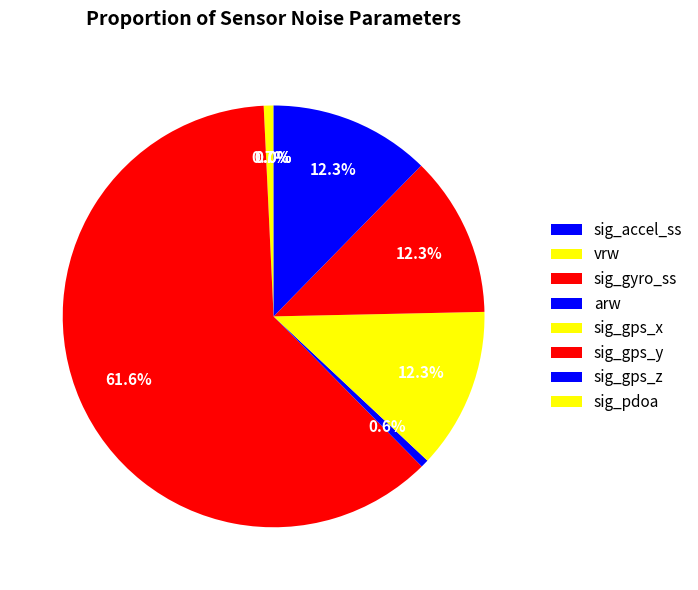

How many slices are in this pie chart?

8